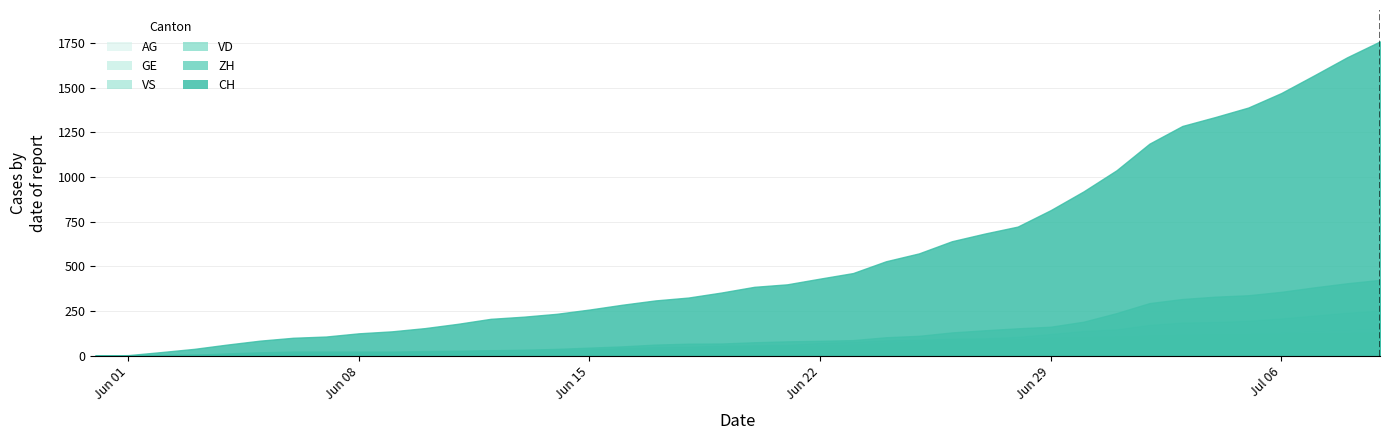

How many lines are shown in the chart?

6